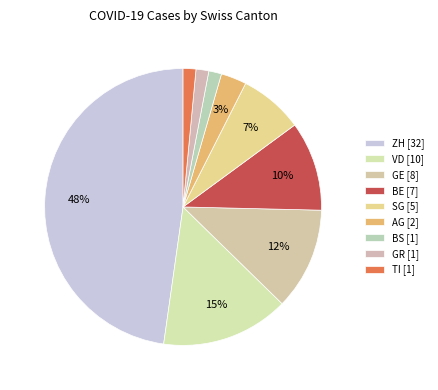

Does any single category account for the majority?

No